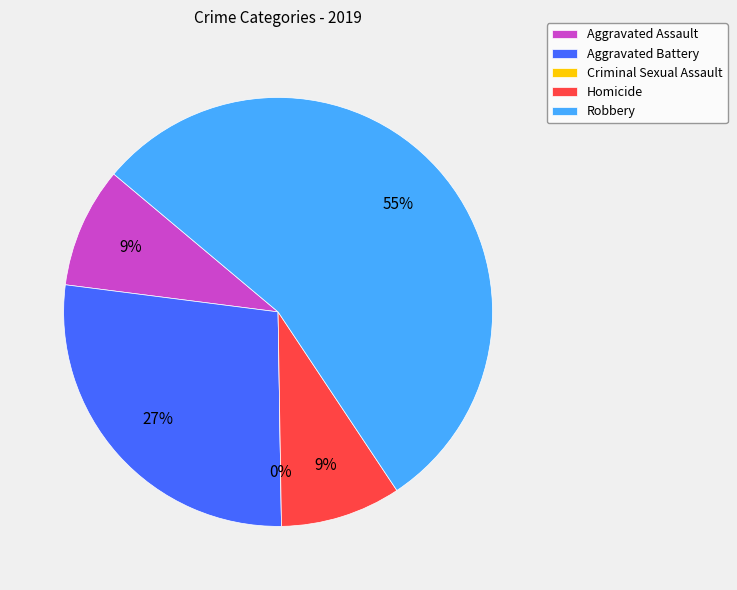

What portion of the pie excludes Robbery?

45.5%